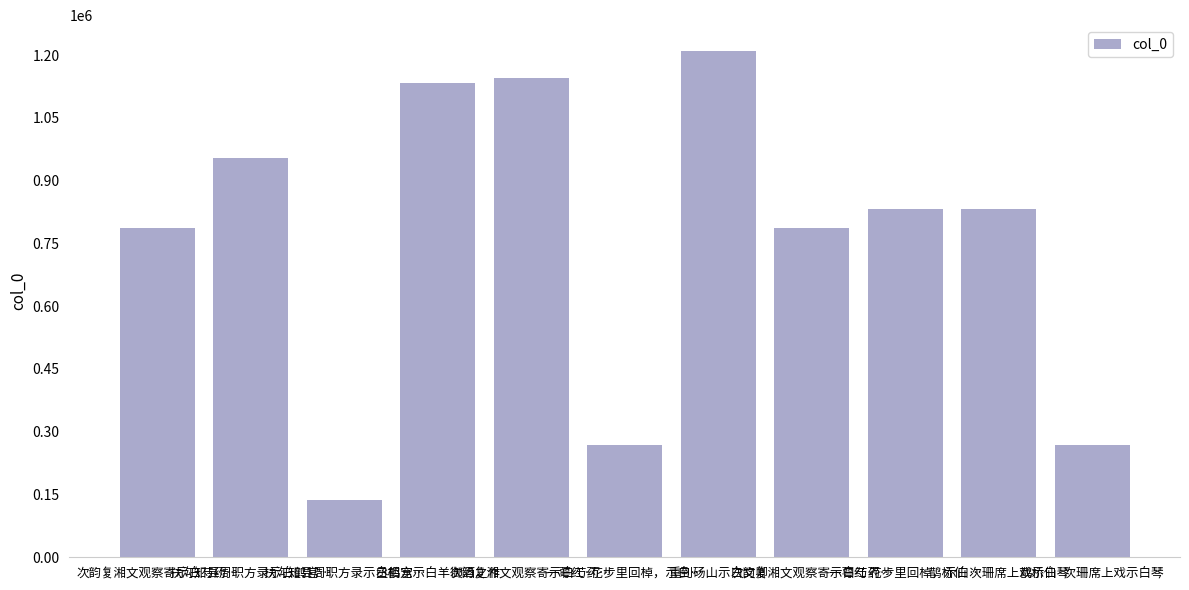

Between 一萼红 花步里回棹，示白… and 重到砀山示白文卿, which is larger?

重到砀山示白文卿